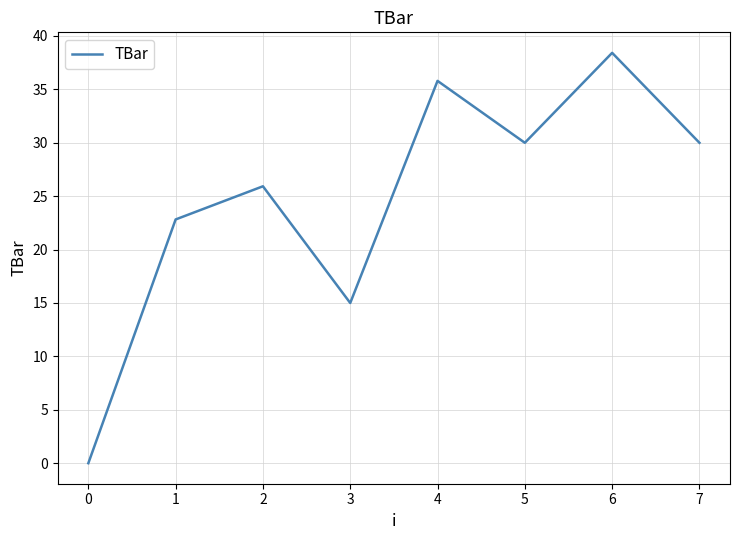

Between 3 and 5, which is larger?

5